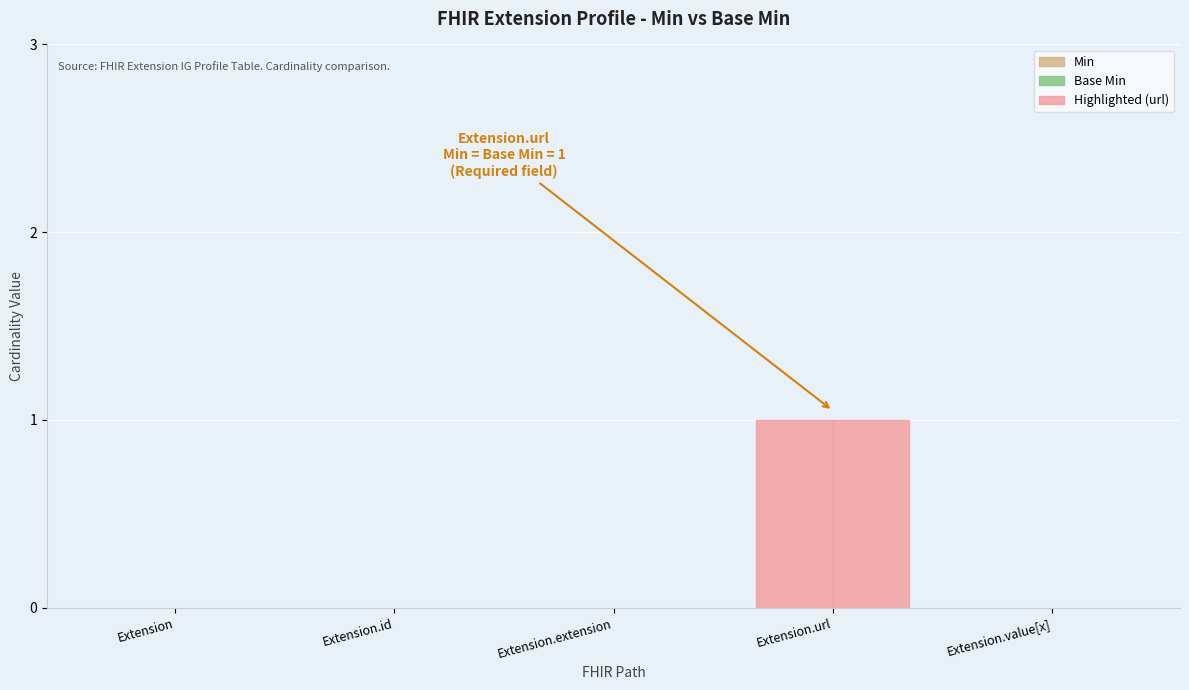

How many categories are shown in the chart?

5